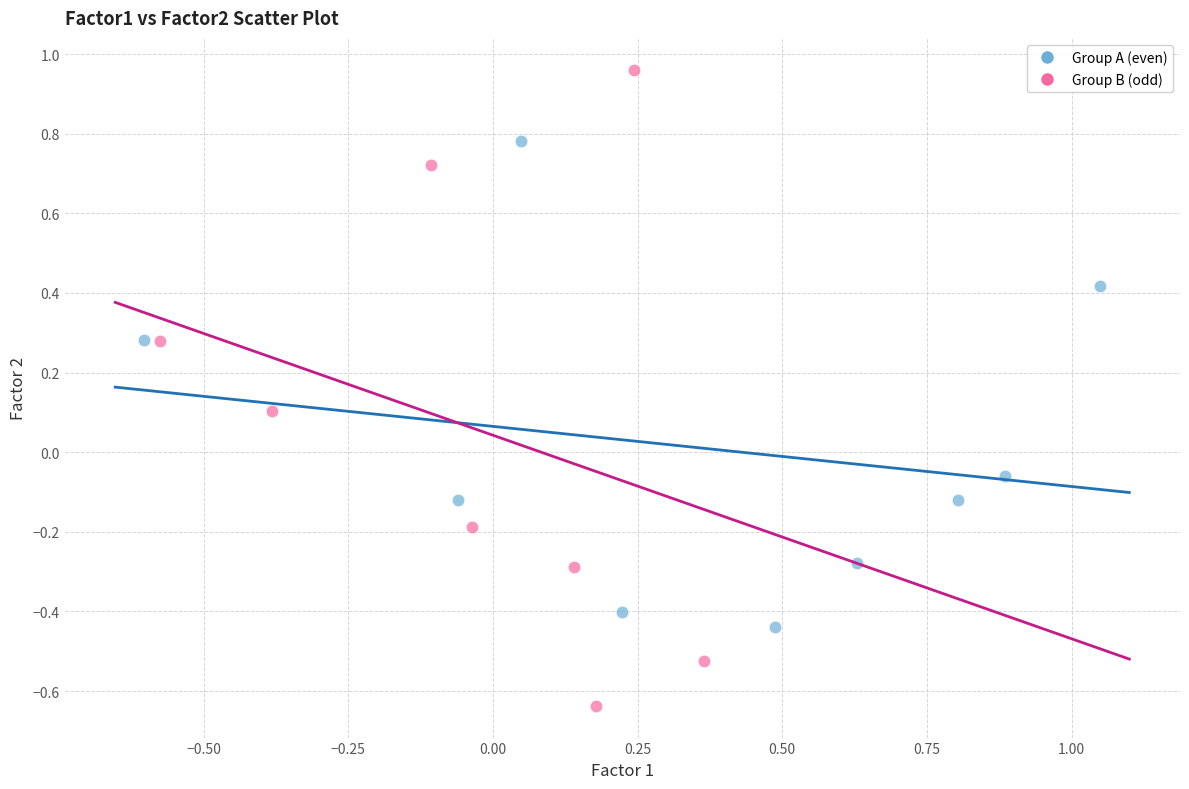

Which series has the widest spread of Y values?

Group B (odd)